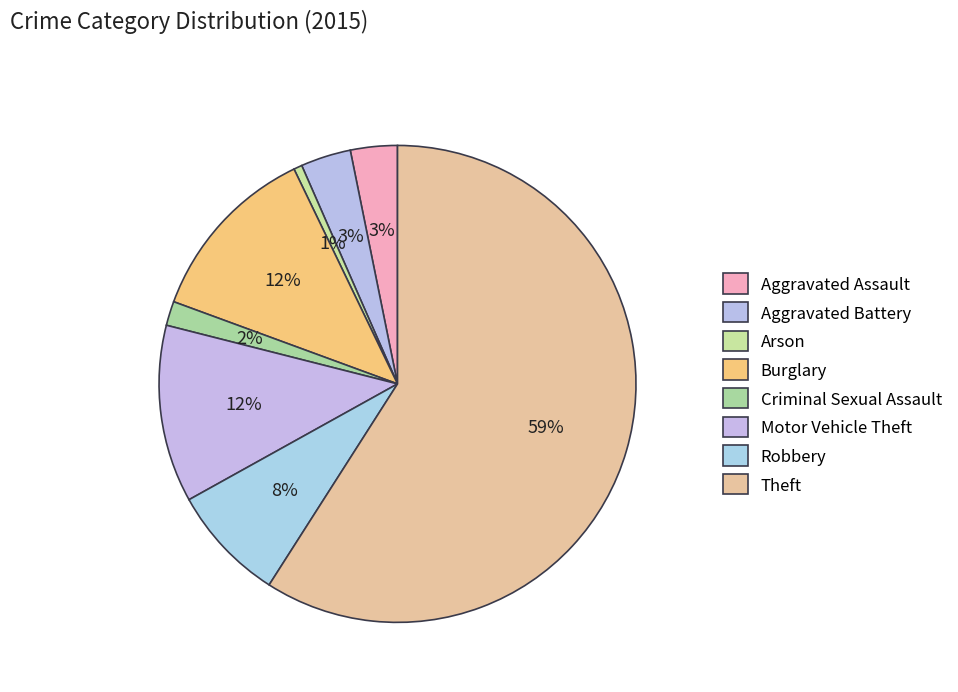

How many segments does this pie chart have?

8